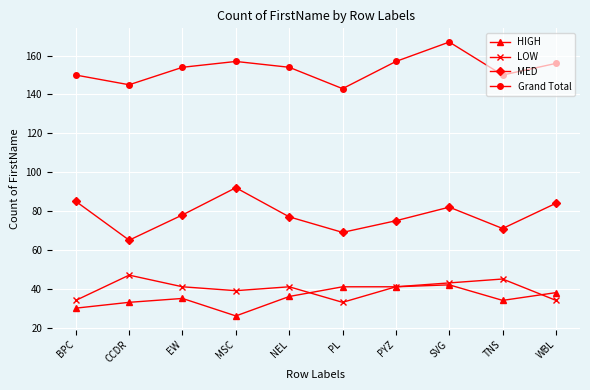

Reading right to left, extract all data points from this chart.

HIGH: WBL=38	TNS=34	SVG=42	PYZ=41	PL=41	NEL=36	MSC=26	EW=35	CCDR=33	BPC=30
LOW: WBL=34	TNS=45	SVG=43	PYZ=41	PL=33	NEL=41	MSC=39	EW=41	CCDR=47	BPC=34
MED: WBL=84	TNS=71	SVG=82	PYZ=75	PL=69	NEL=77	MSC=92	EW=78	CCDR=65	BPC=85
Grand Total: WBL=156	TNS=150	SVG=167	PYZ=157	PL=143	NEL=154	MSC=157	EW=154	CCDR=145	BPC=150